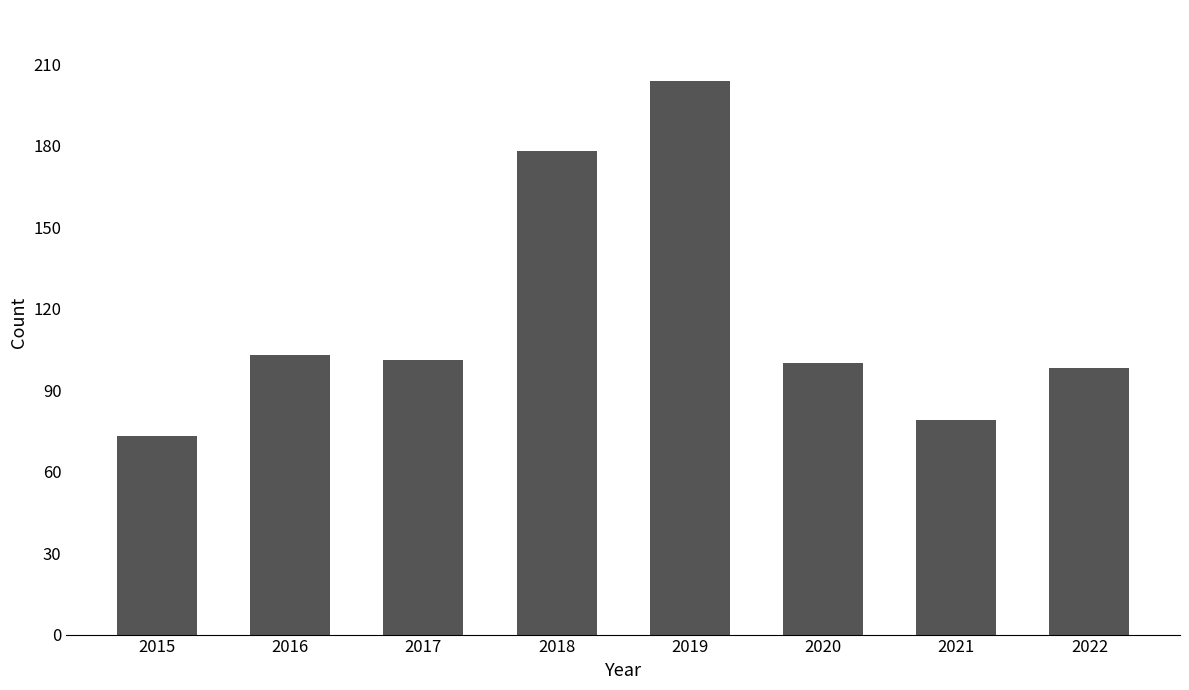

Is it true that the value at 2019 is 204?

True